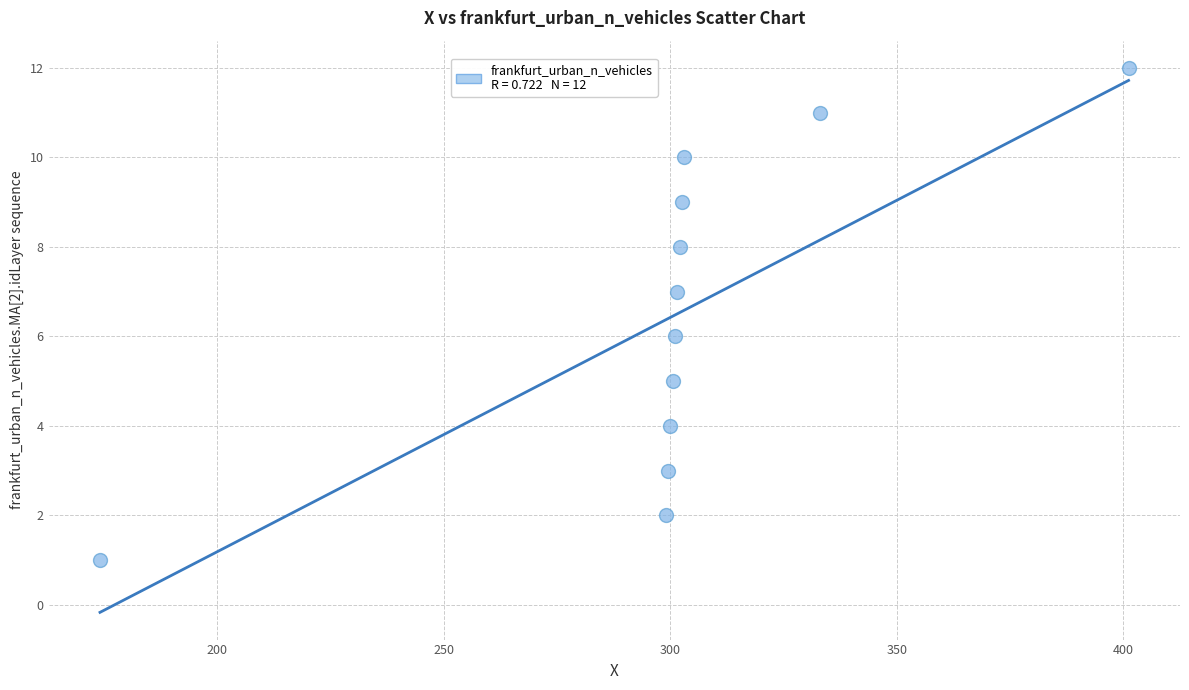

What is the range of Y values (max minus min)?

11